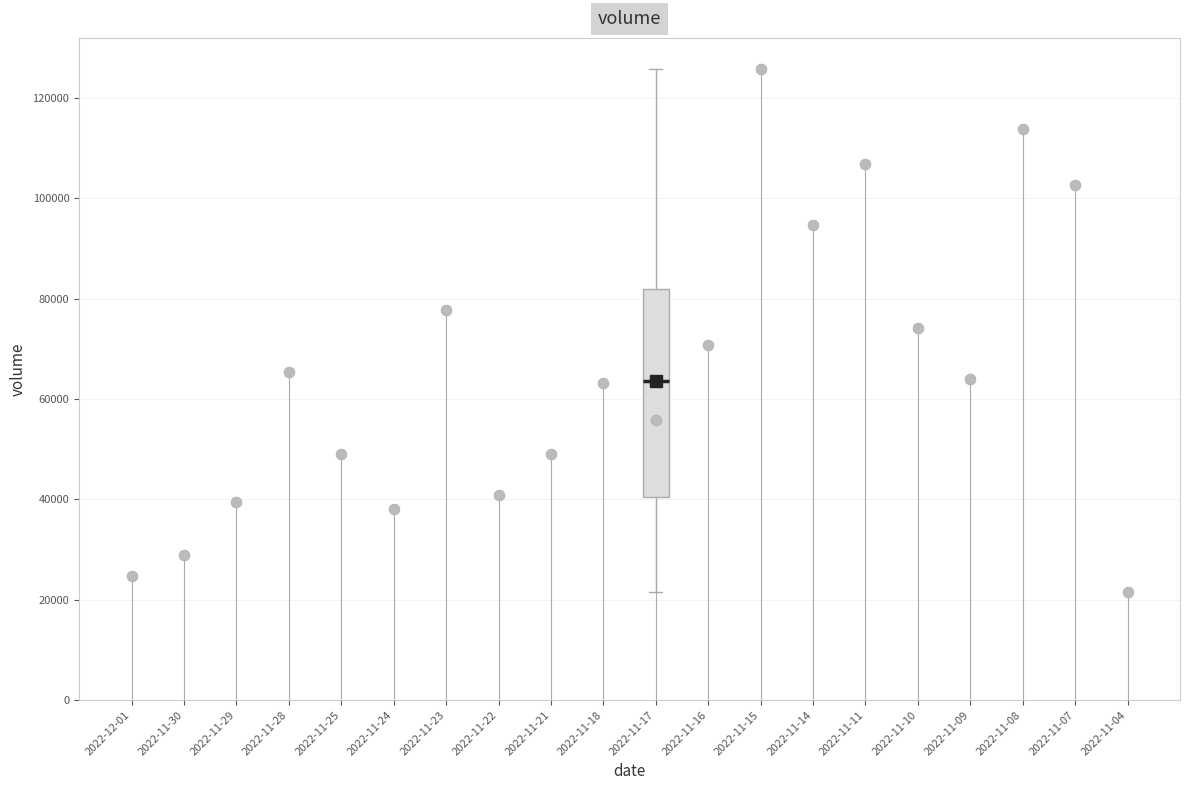

Where is the upper edge of the box for 2022-11-17 on the y-axis? The values are not printed on the chart, so give them approximately, as read against the axis.

82000